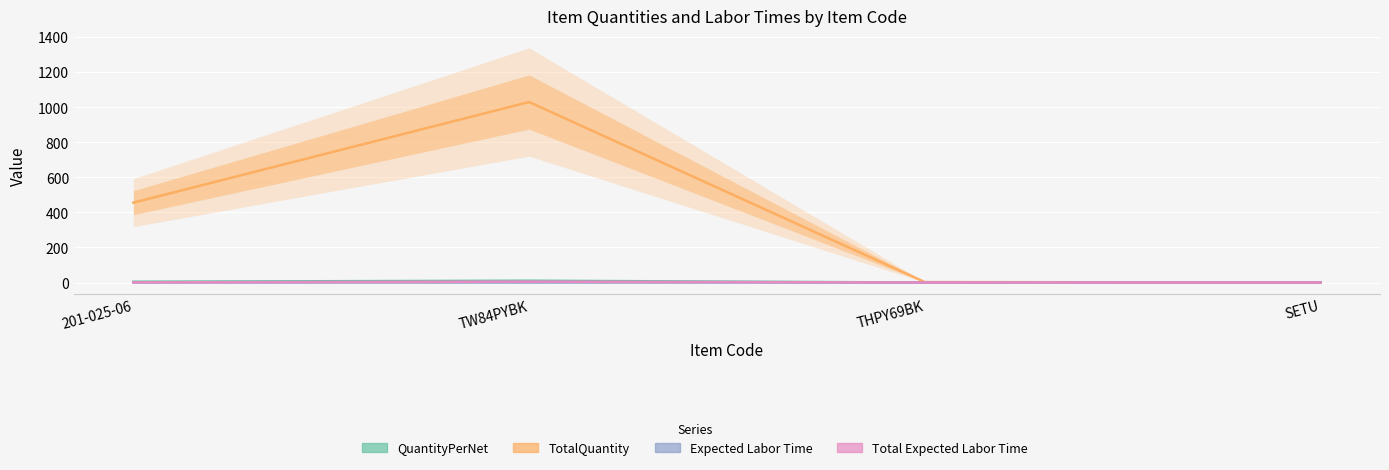

How many data points in QuantityPerNet are above 4?

2